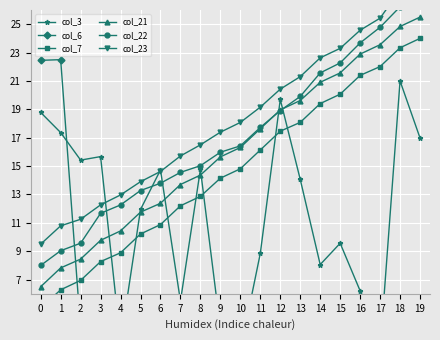

Where is col_22 nearest to the value 17?

10